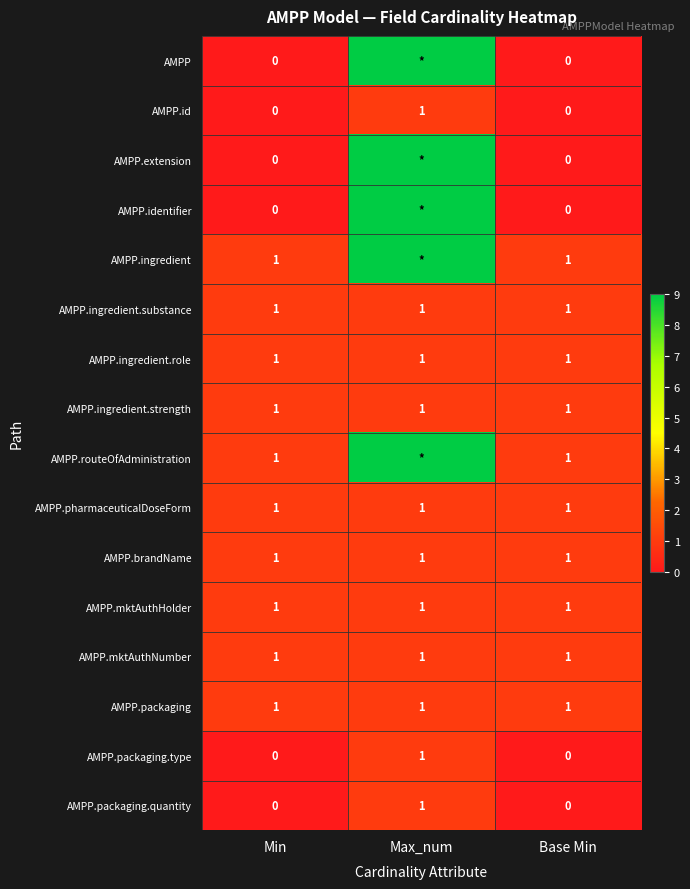

Is it true that AMPP.ingredient.substance equals 2 at Min?

False